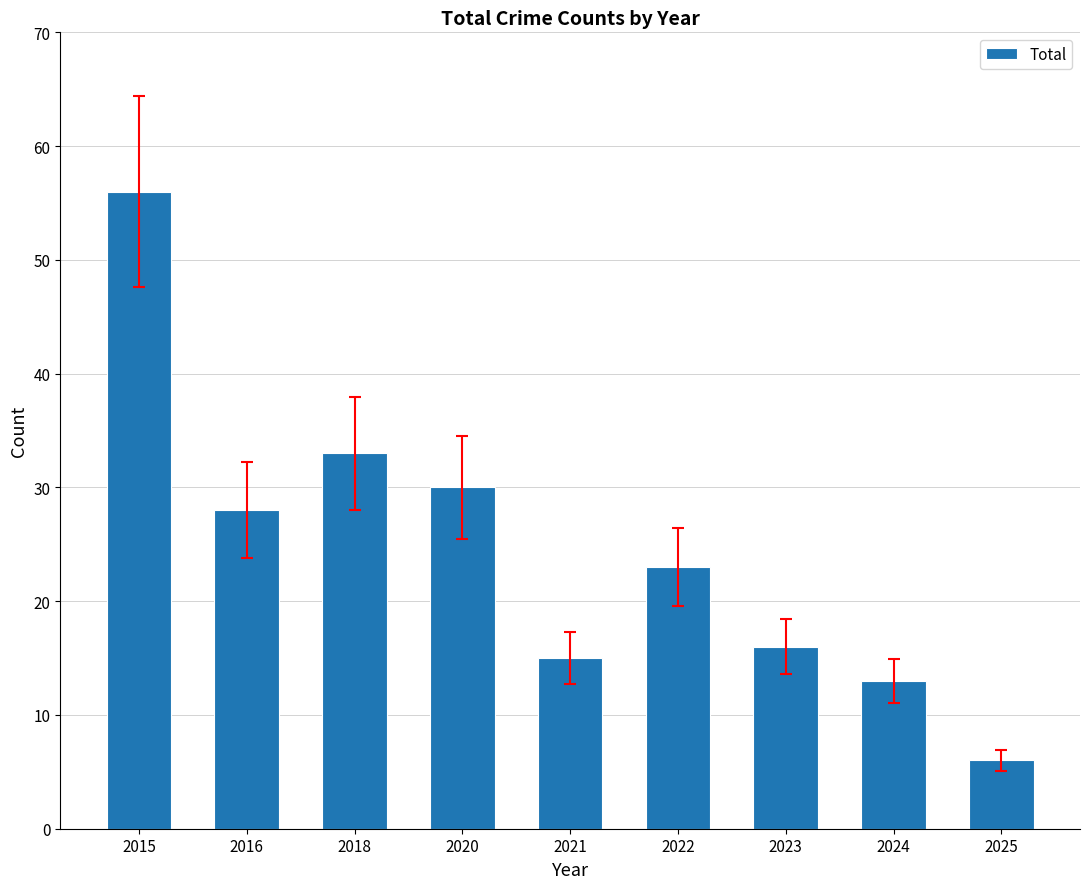

Count the number of data series in this chart.

1